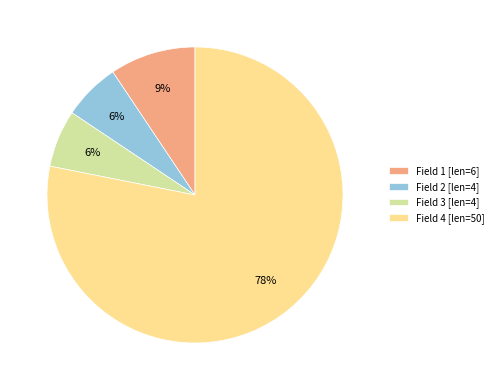

The Field 4 [len=50] slice represents 78% of the pie. True or false?

True